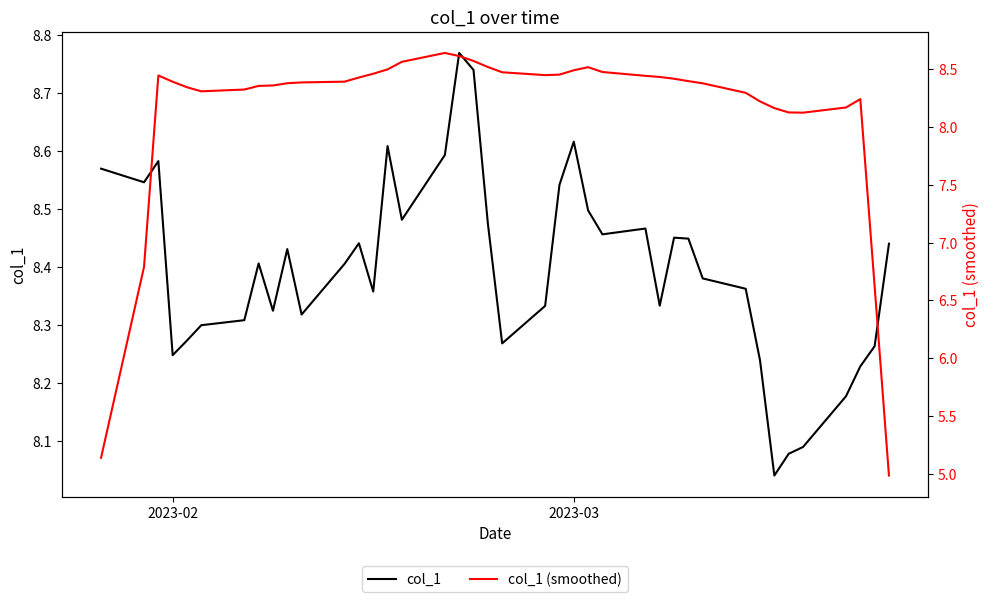

What is the difference between the maximum and minimum values in the col_1 (smoothed) series?

3.7